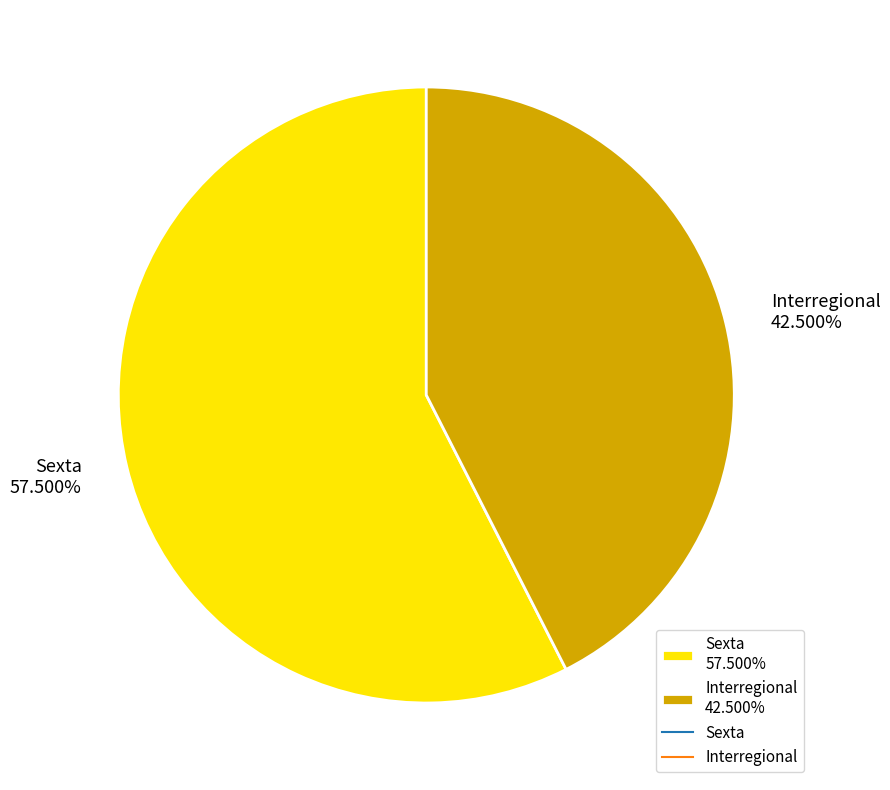

What is the majority slice?

Sexta 57.500%